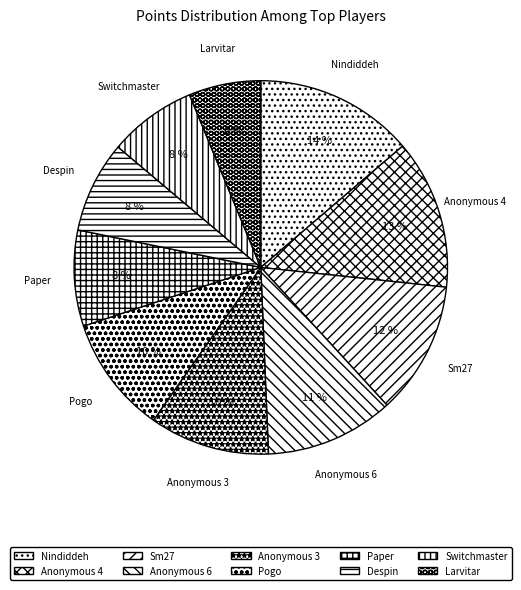

Which category has the smallest portion of the pie?

Larvitar